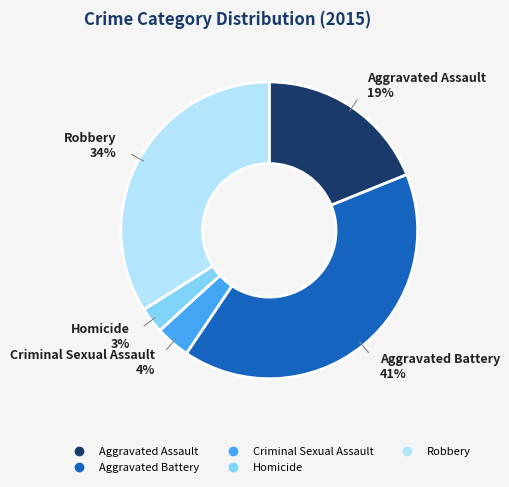

True or false: Robbery accounts for 34% of the total.

True